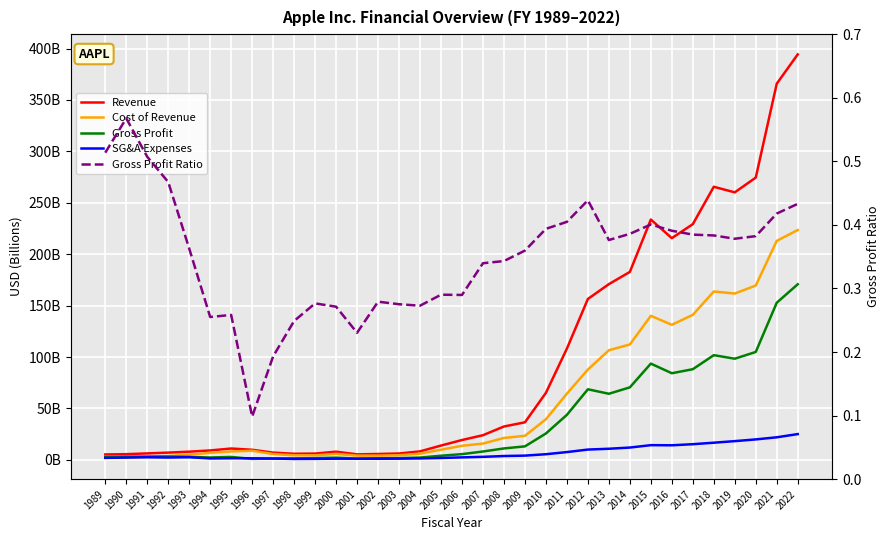

What is the greatest value displayed?

394.3